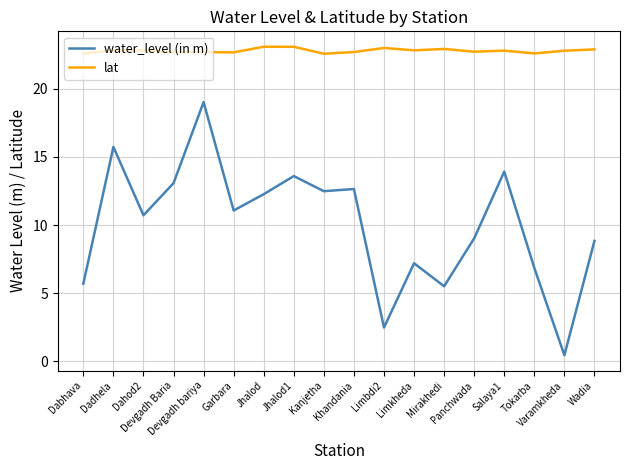

Does the chart display data point markers on the line(s)?

No